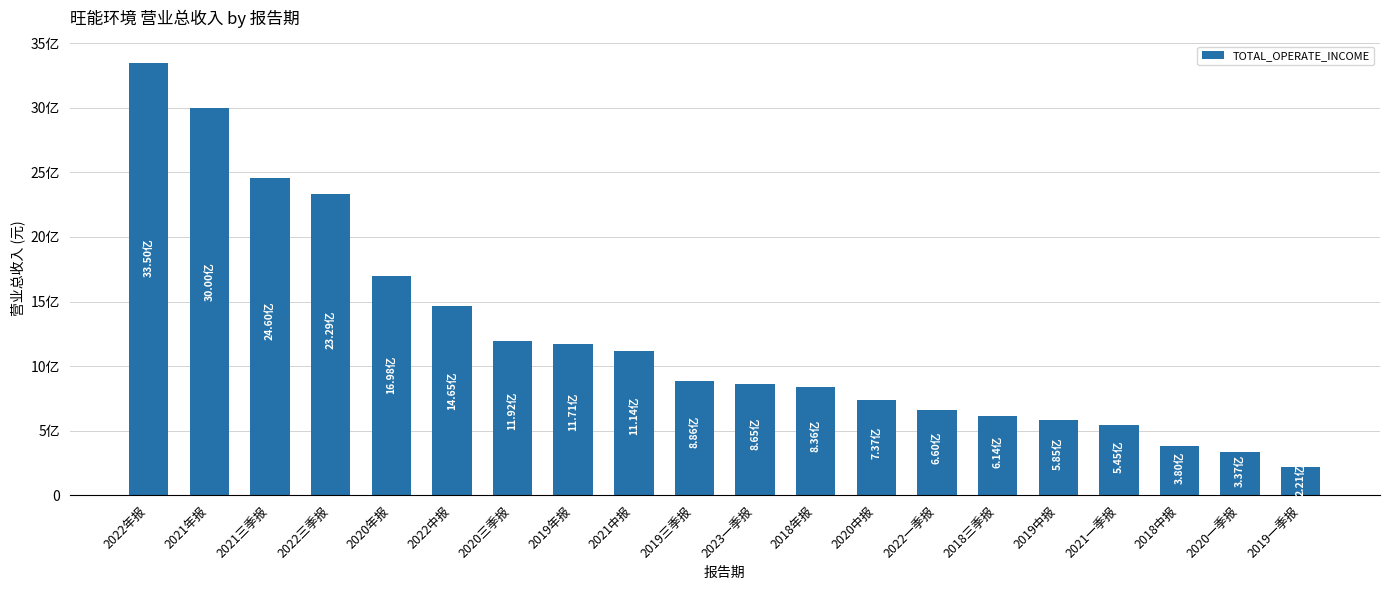

Where is the data nearest to the value 1785583439?

2020年报